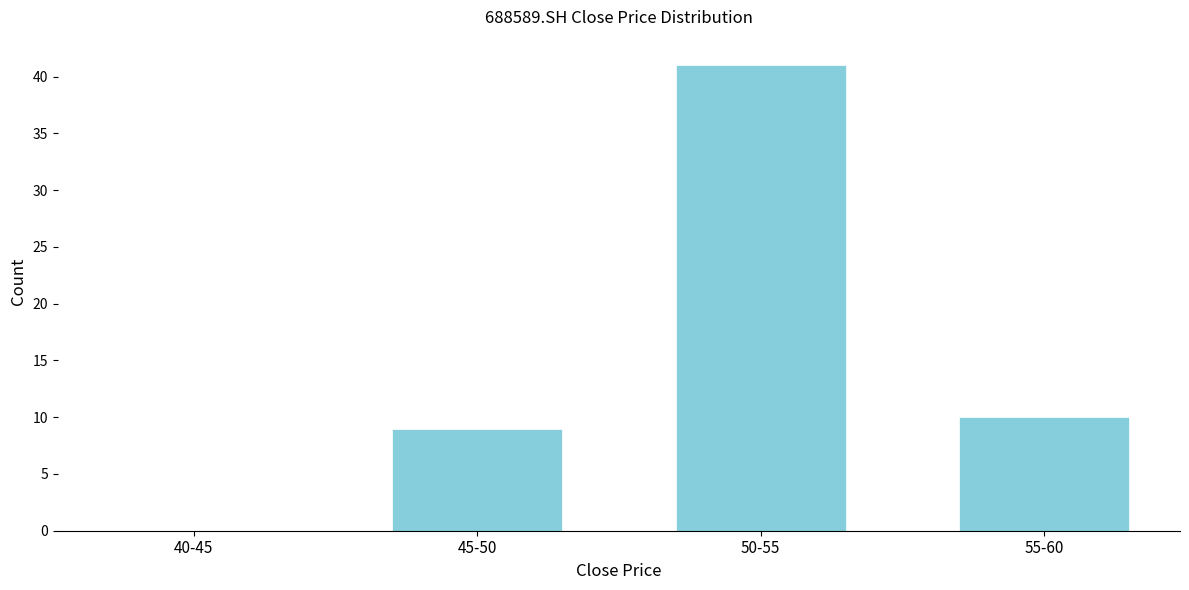

Reading left to right, list all the values displayed in this chart.

40-45=0	45-50=9	50-55=41	55-60=10